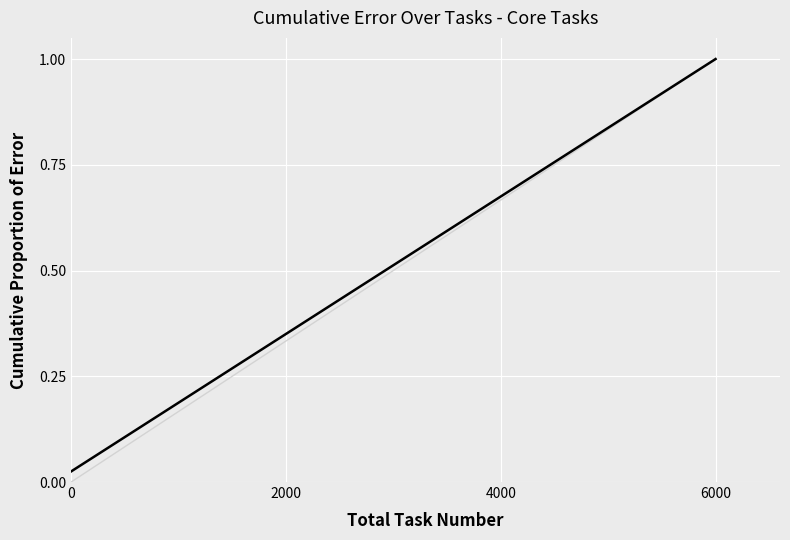

How many lines are shown in the chart?

1